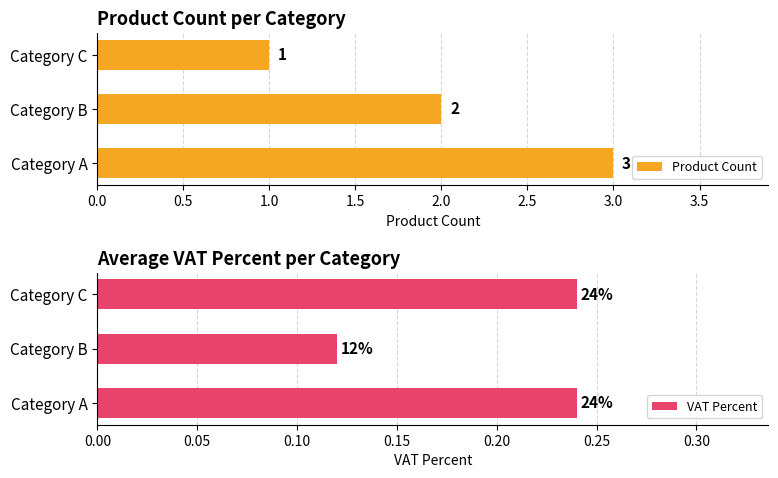

The Product Count series shows 2 at Category B. True or false?

True